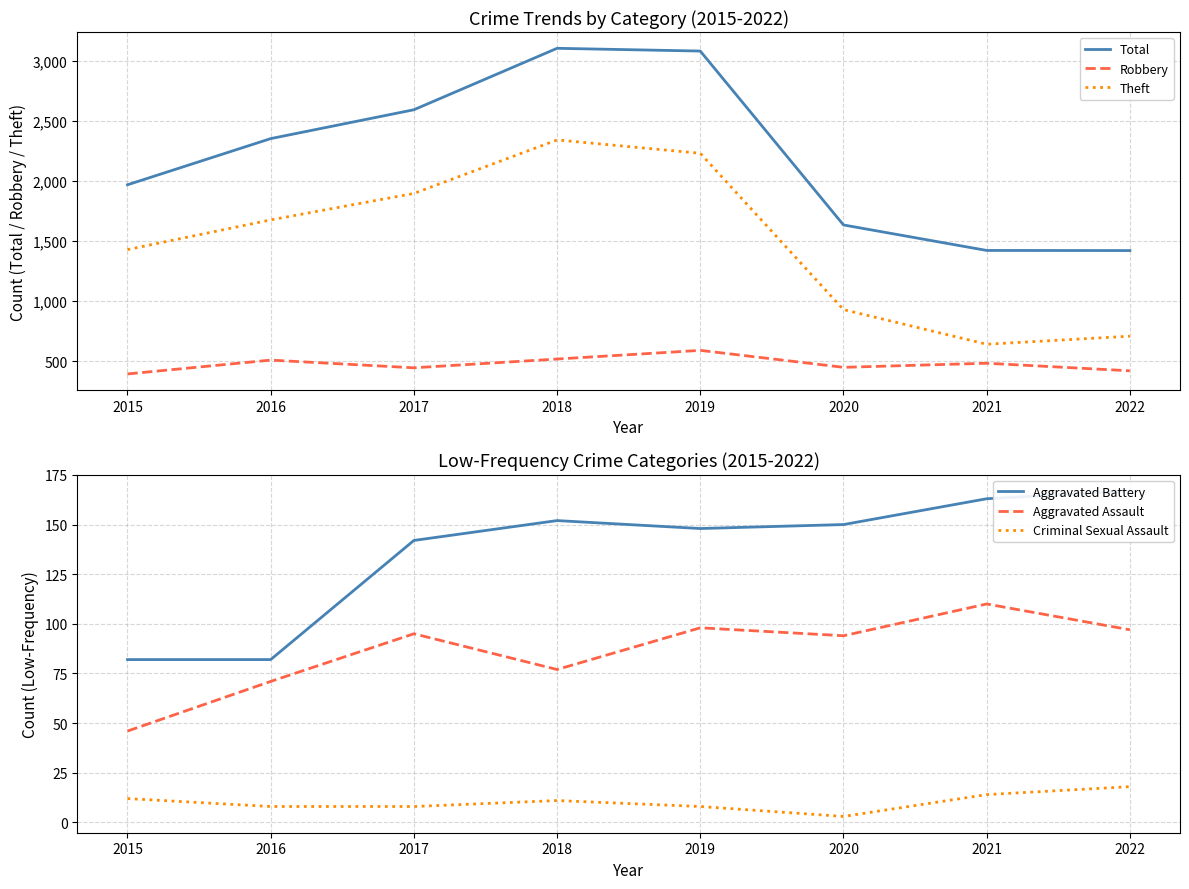

What is the difference between the highest and lowest values at 2021?

1408